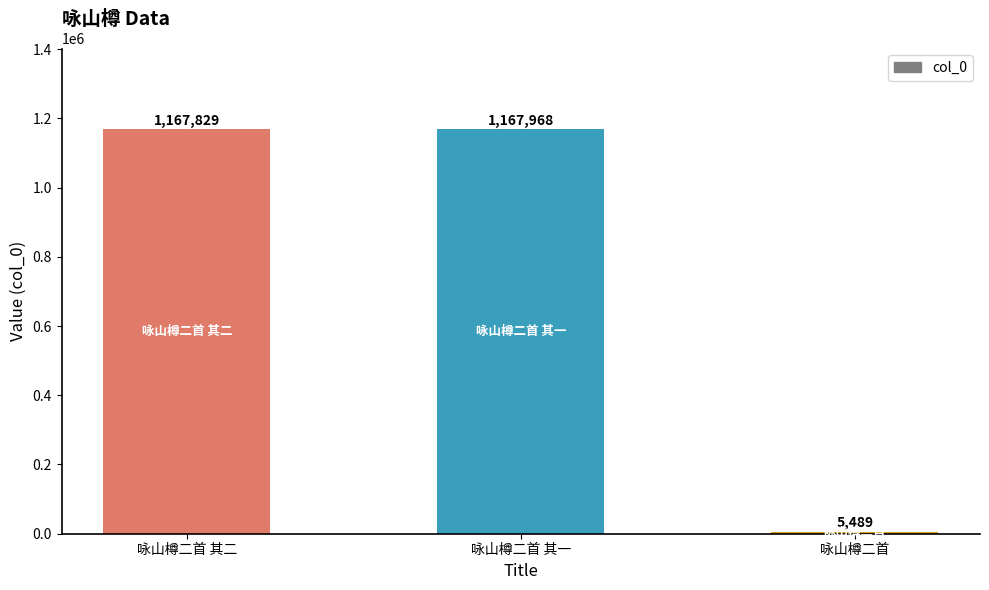

What is the change in value from 咏山樽二首 其二 to 咏山樽二首?

-1162340